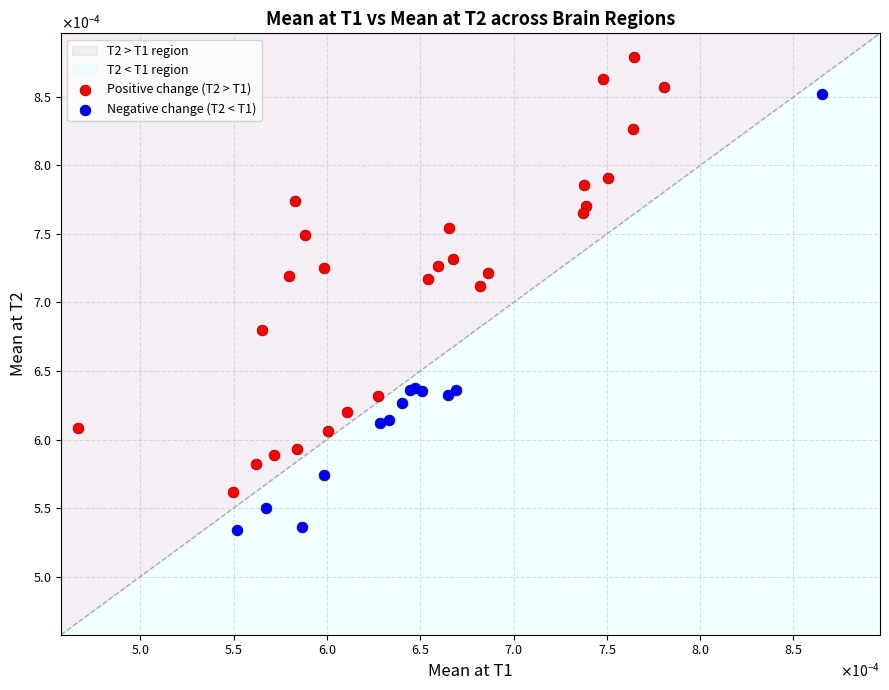

Which series contains the highest Y value?

Positive change (T2 > T1)